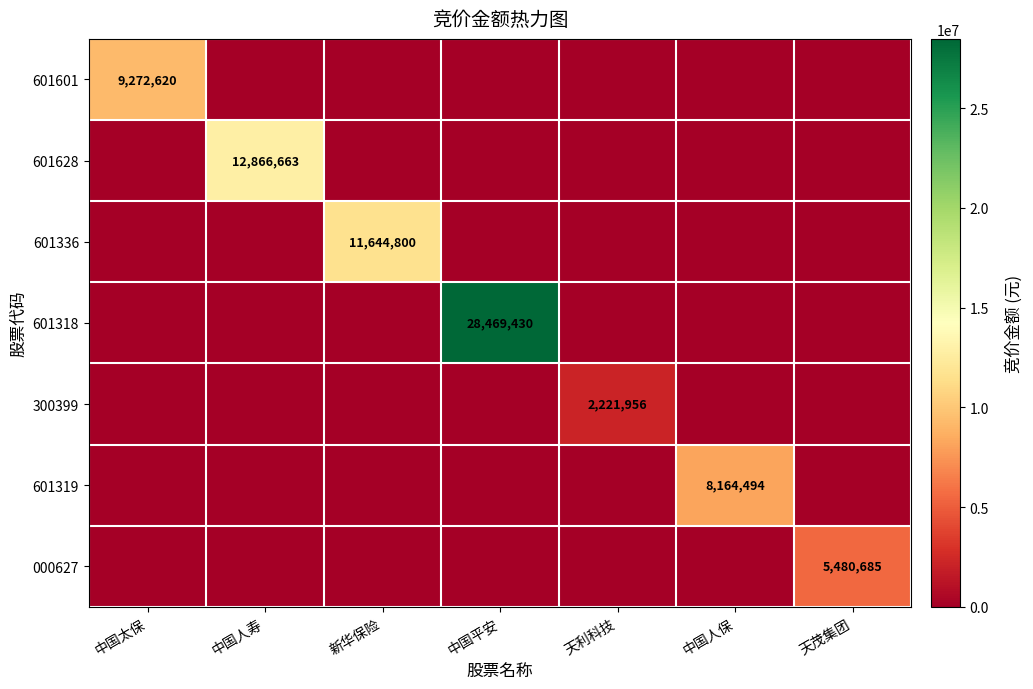

Is it true that 601628 equals 12866663 at 中国人寿?

True